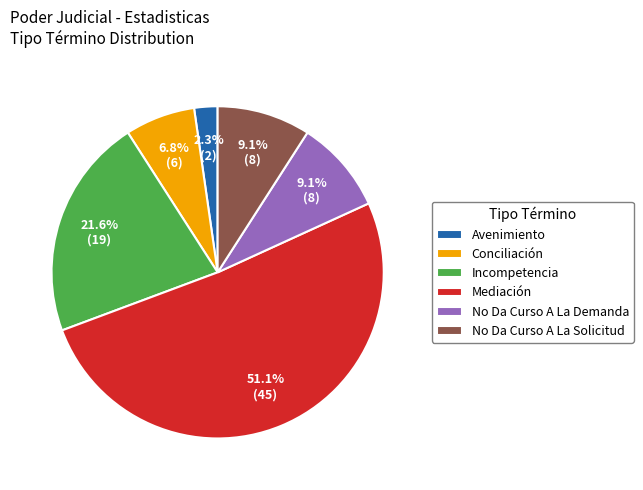

What is the largest slice in the pie chart?

Mediación